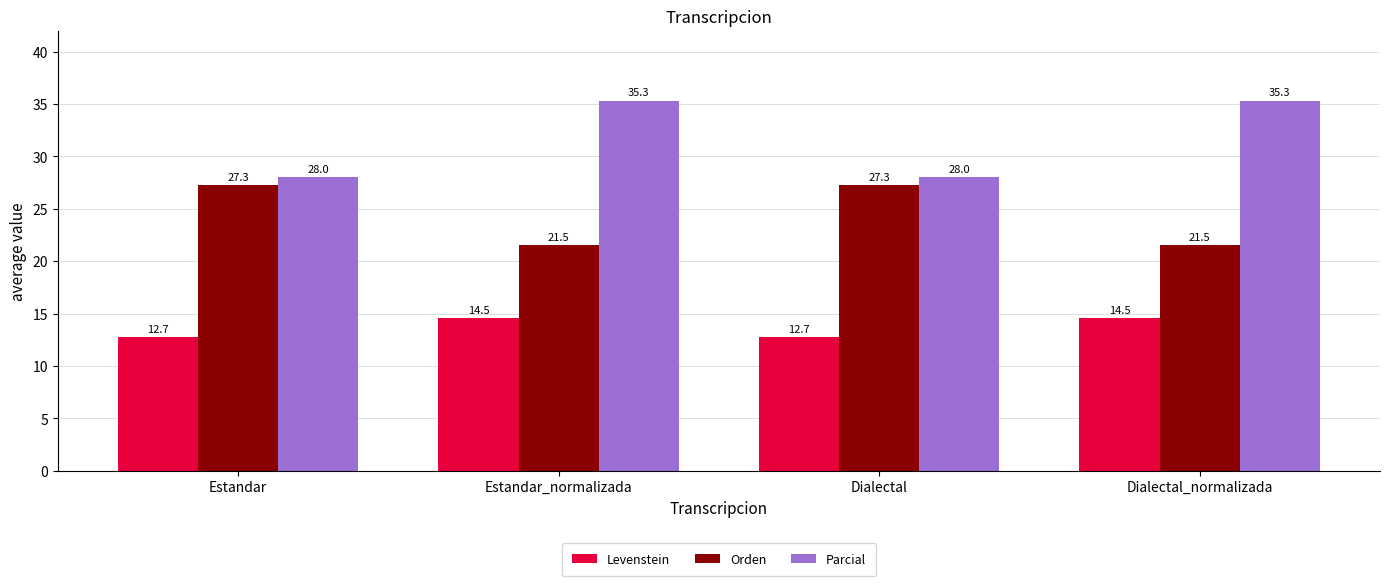

At how many categories does at least one series exceed 19?

4